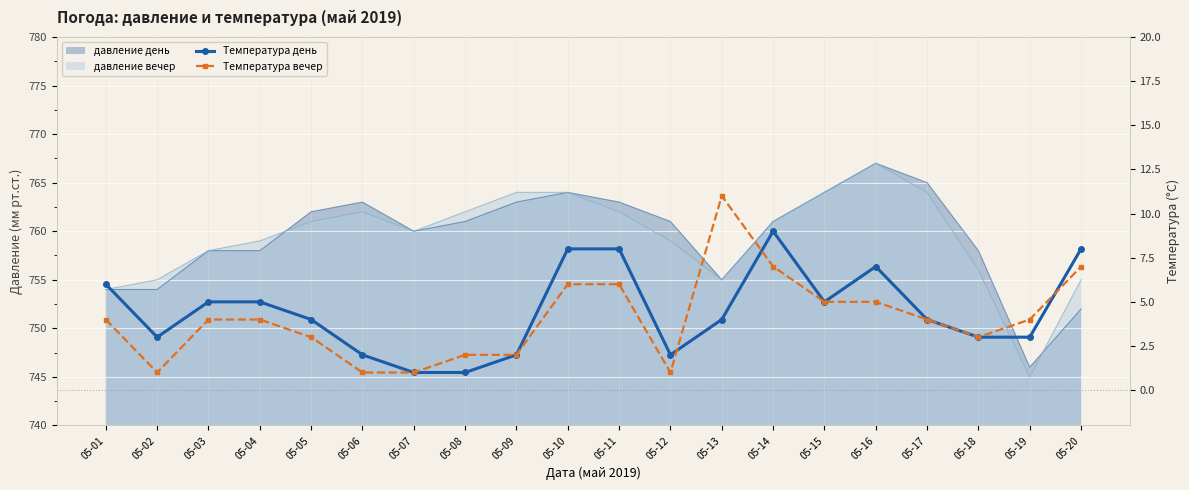

At which category is the sum across all series the highest?

05-14